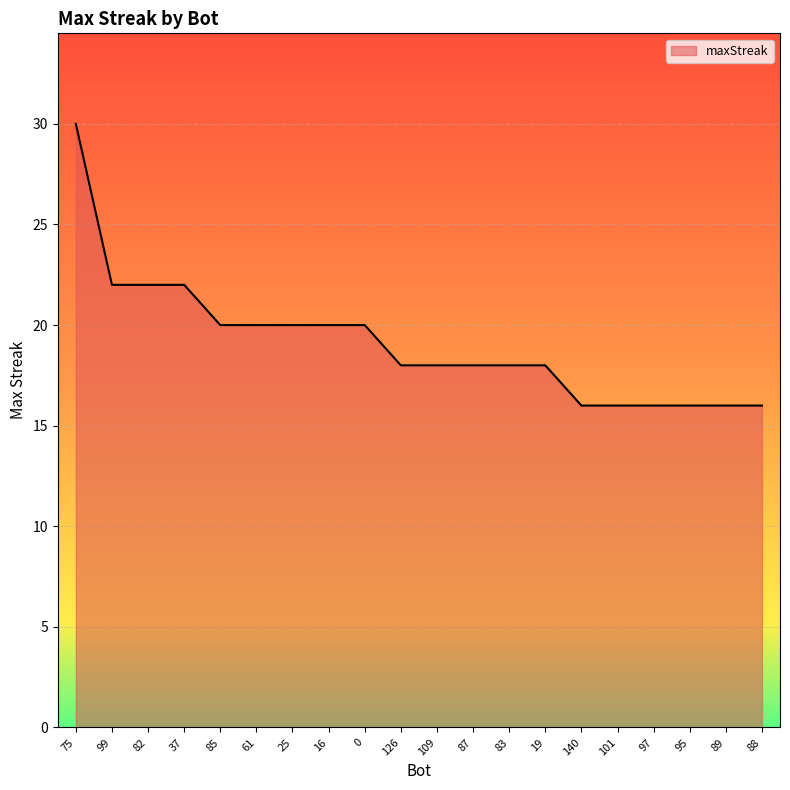

How many lines are shown in the chart?

1